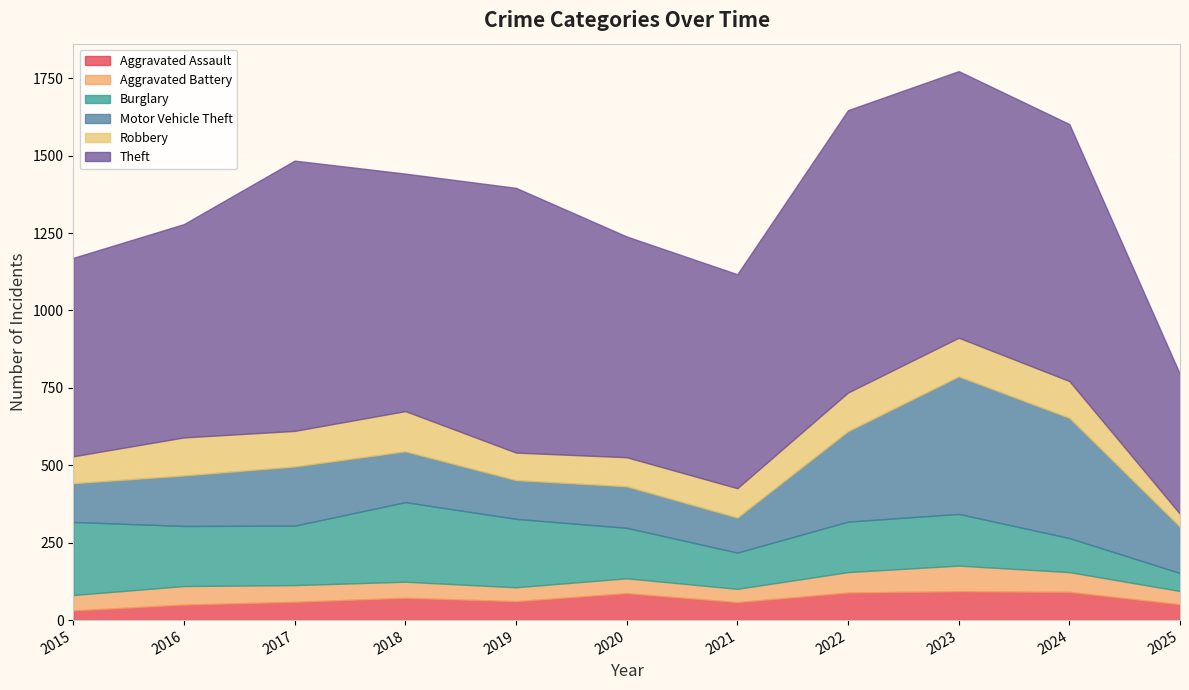

What is the difference between the maximum and minimum values in the Robbery series?

88